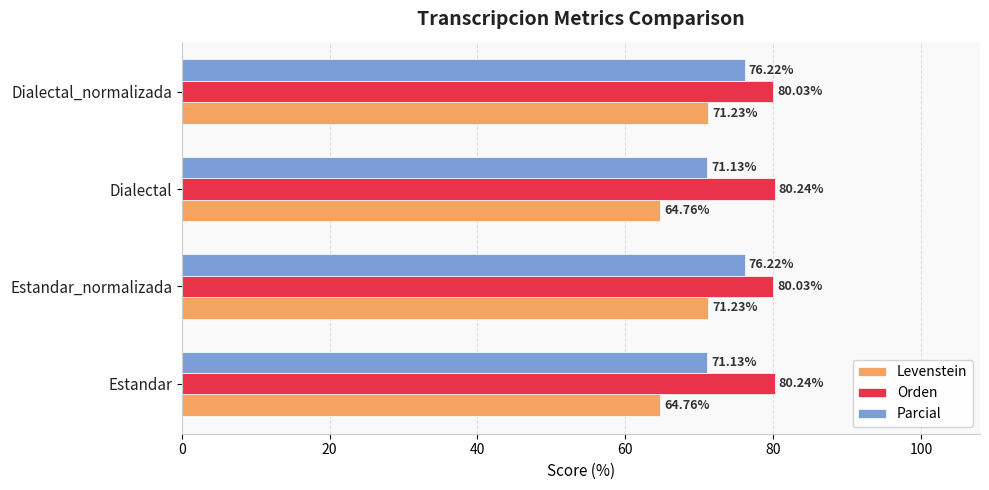

What is the difference between the maximum and second lowest values in the Levenstein series?

6.5